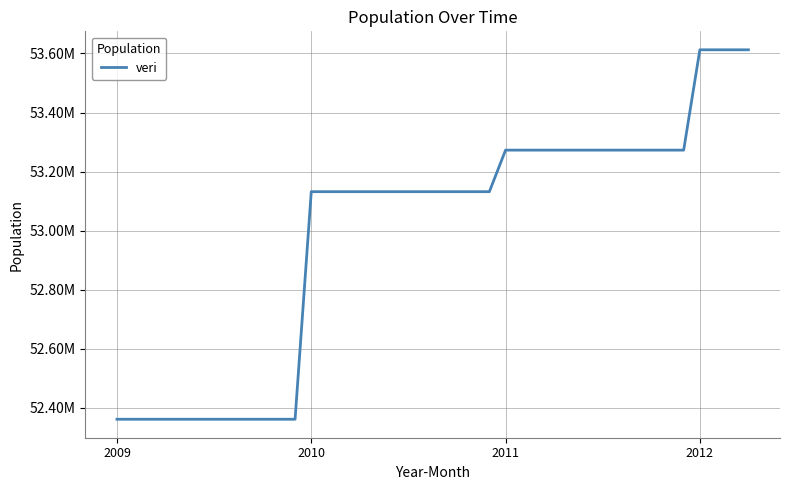

Does the chart display data point markers on the line(s)?

No